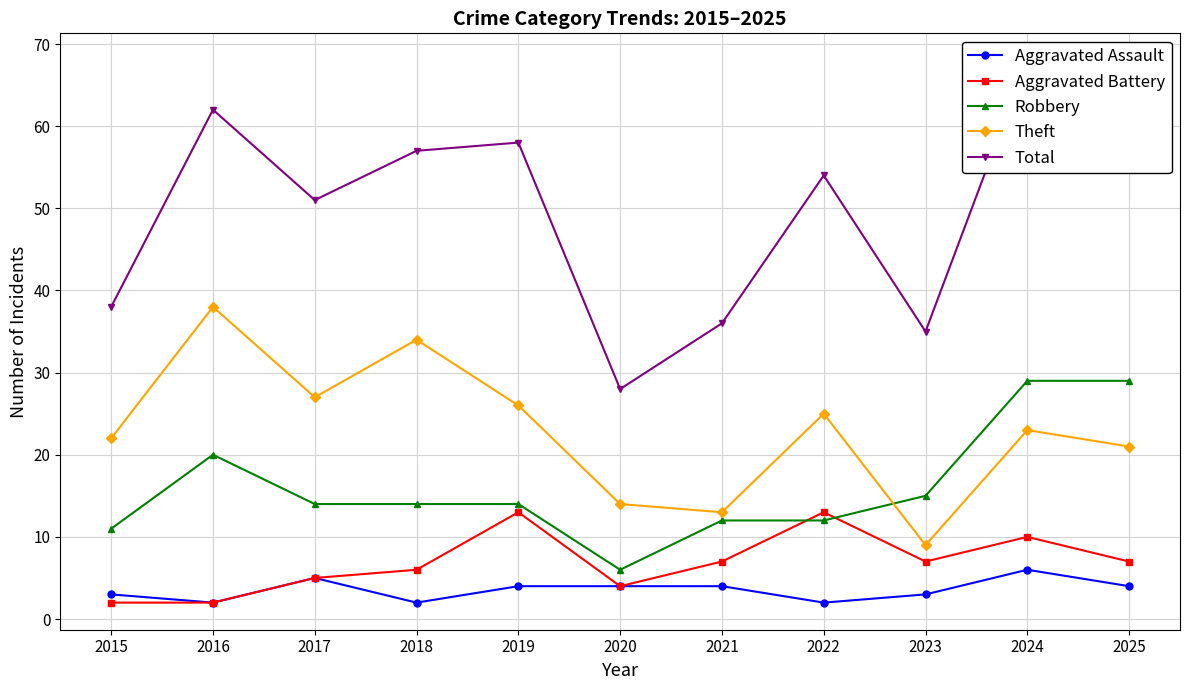

Rank the series at 2018 from highest to lowest value.

Total, Theft, Robbery, Aggravated Battery, Aggravated Assault